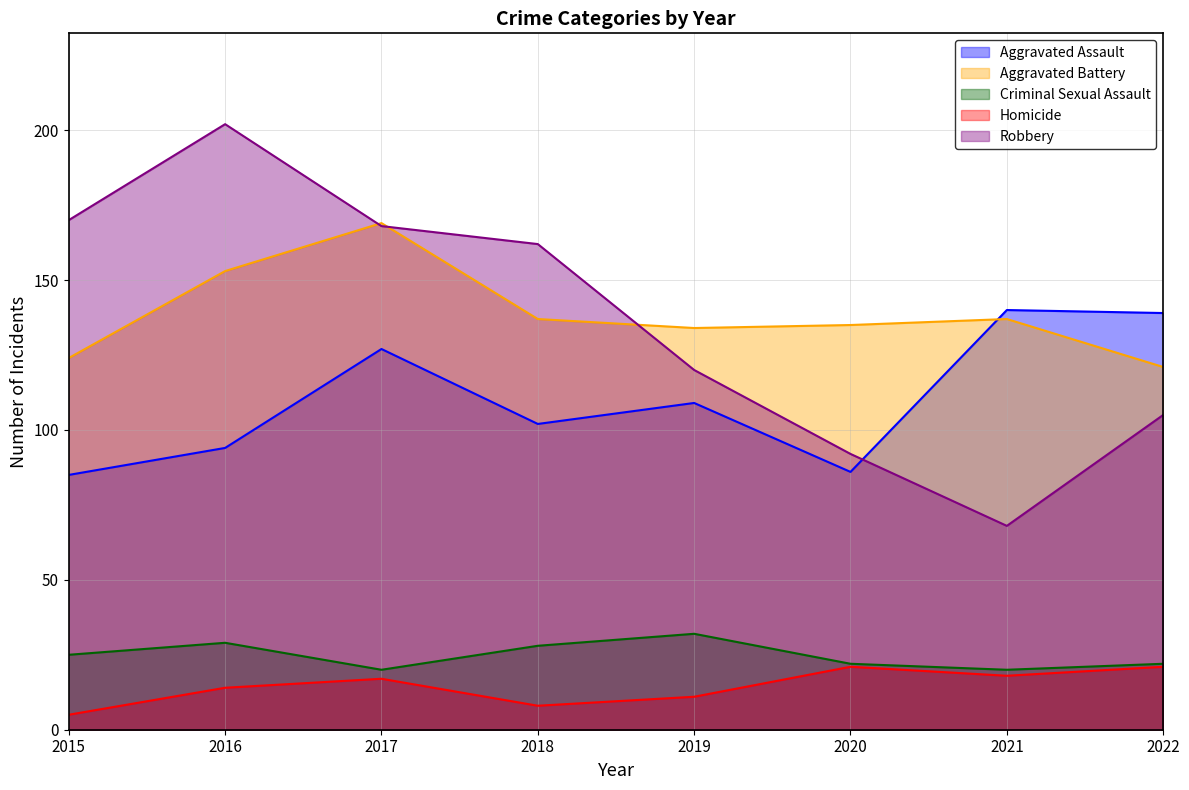

Is the value of Aggravated Battery at 2022 greater than the value of Criminal Sexual Assault at 2016?

Yes